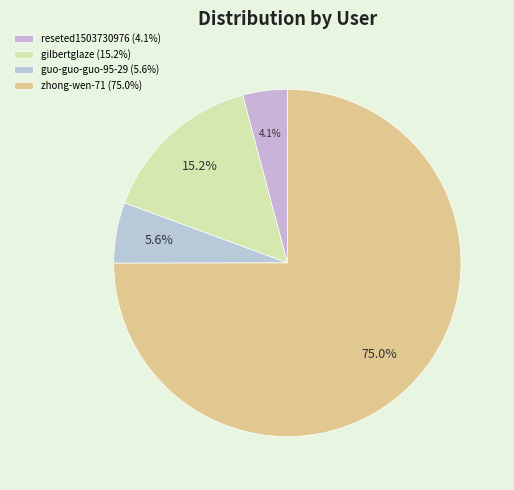

How many segments does this pie chart have?

4